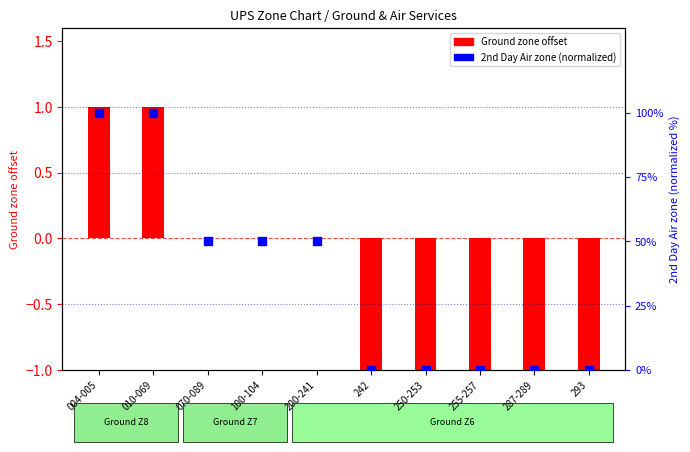

Which series reaches the minimum Y coordinate?

Ground zone offset